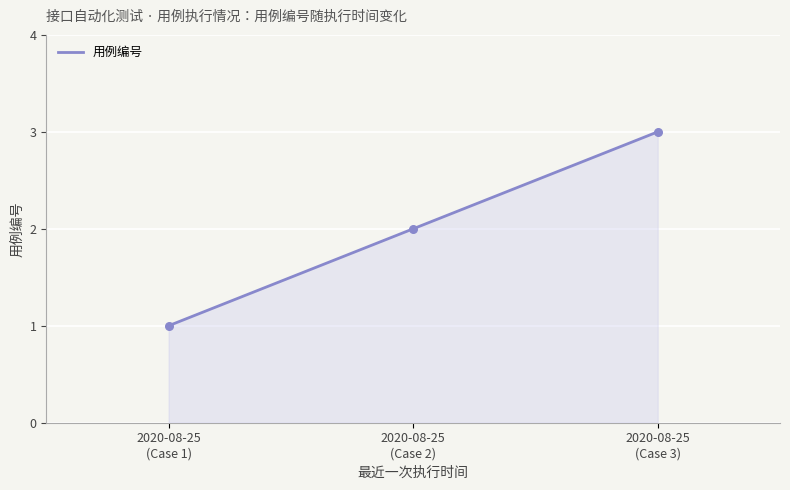

Approximately how many times larger is the value at 2020-08-25 (Case 1) compared to 2020-08-25 (Case 2)?

0.5